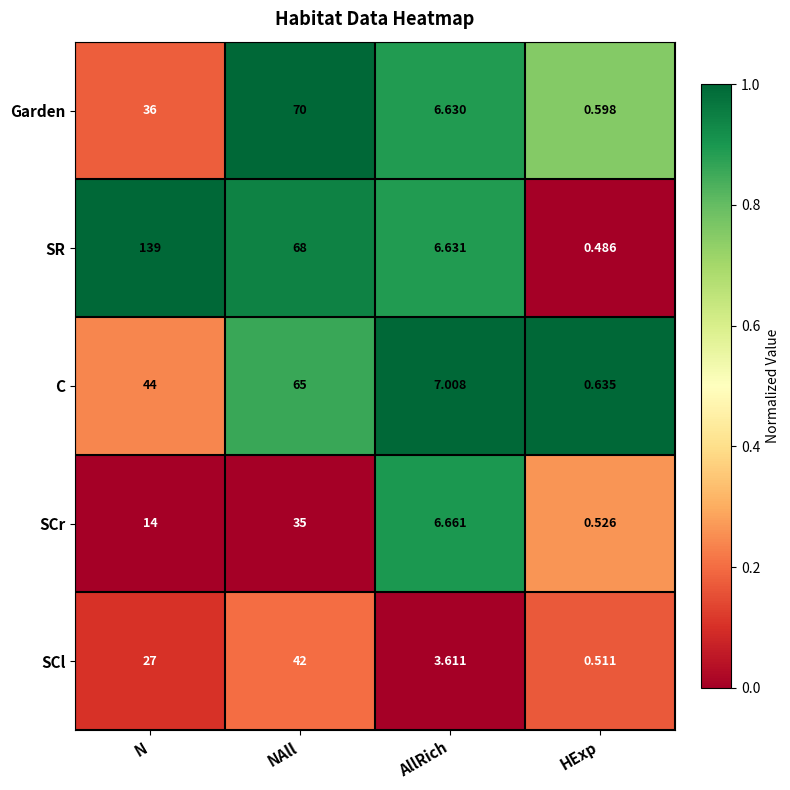

Between N and AllRich, which series saw the biggest shift?

SR